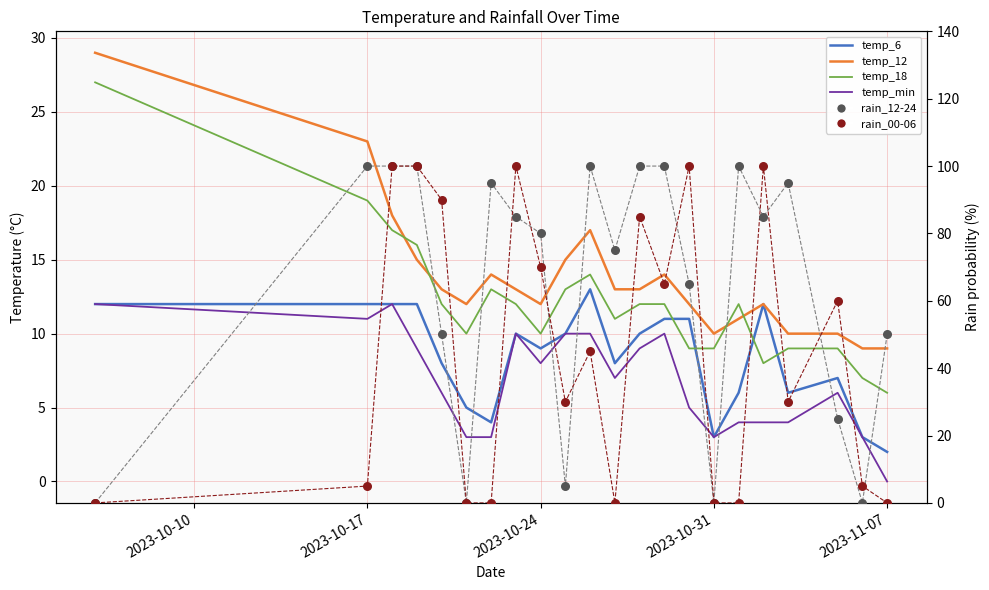

Is the value of temp_6 at 9 greater than the value of rain_12-24 at 2023-10-17?

No